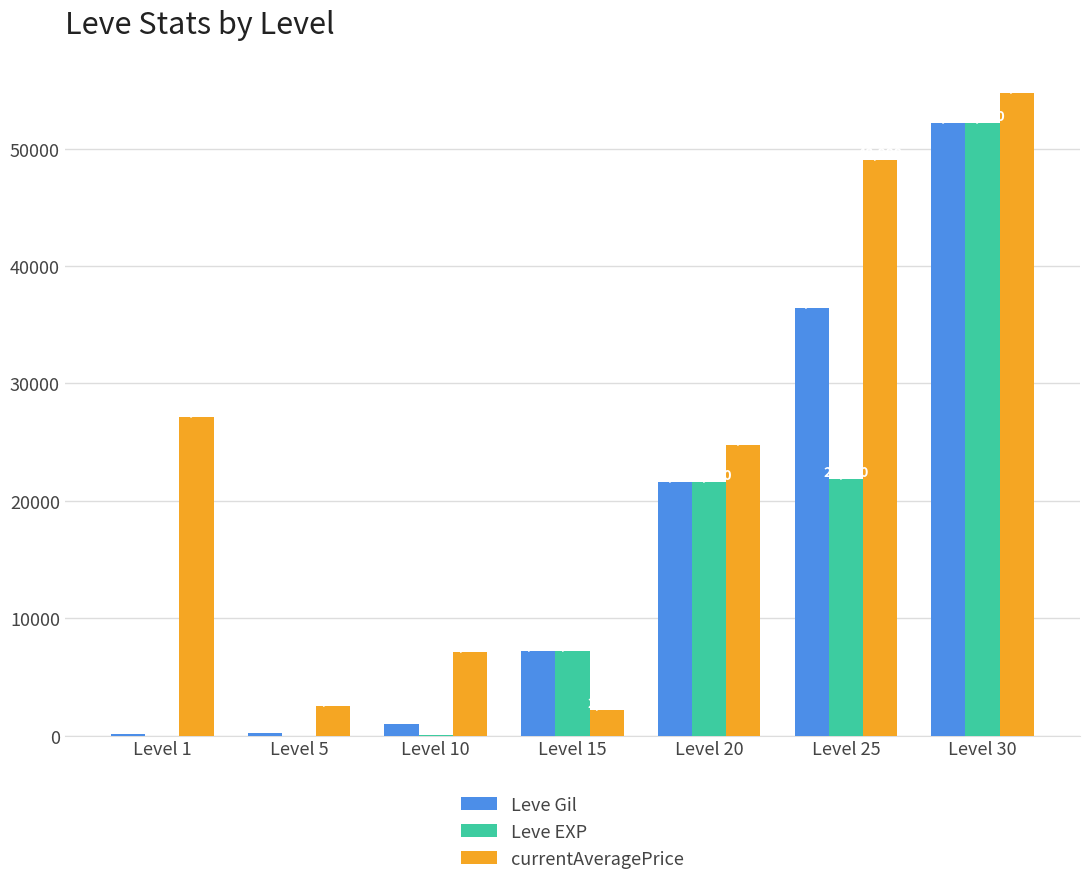

Is it true that Leve Gil equals 52220.0 at Level 30?

True